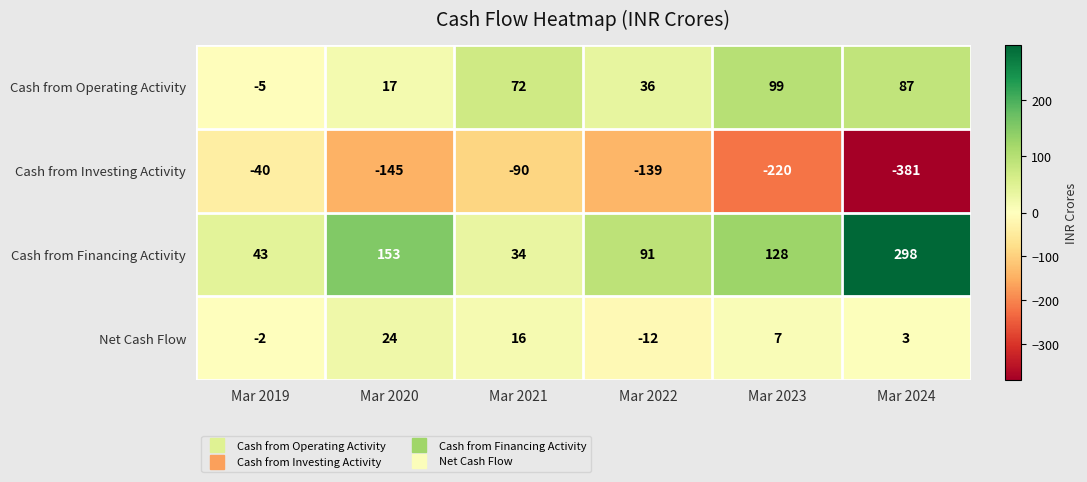

Which series has the largest range (max minus min)?

Cash from Investing Activity